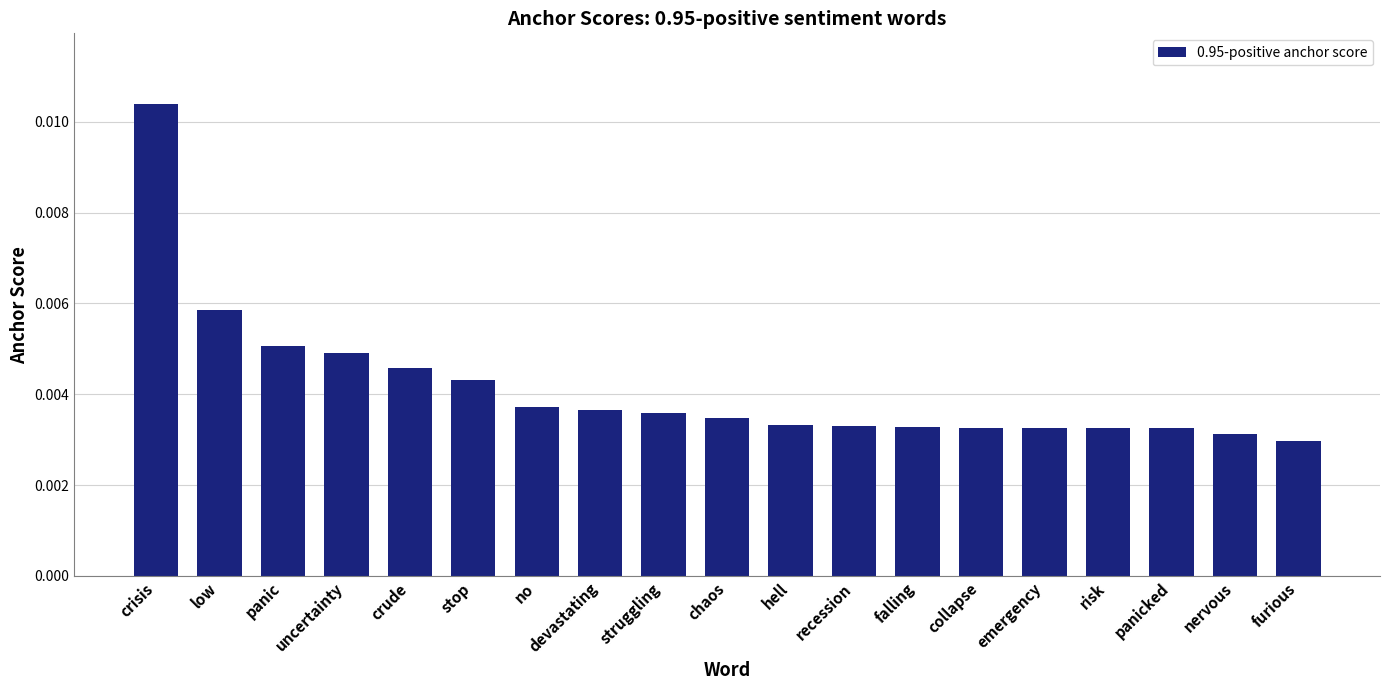

Count the values in the range 0 to 1.

19